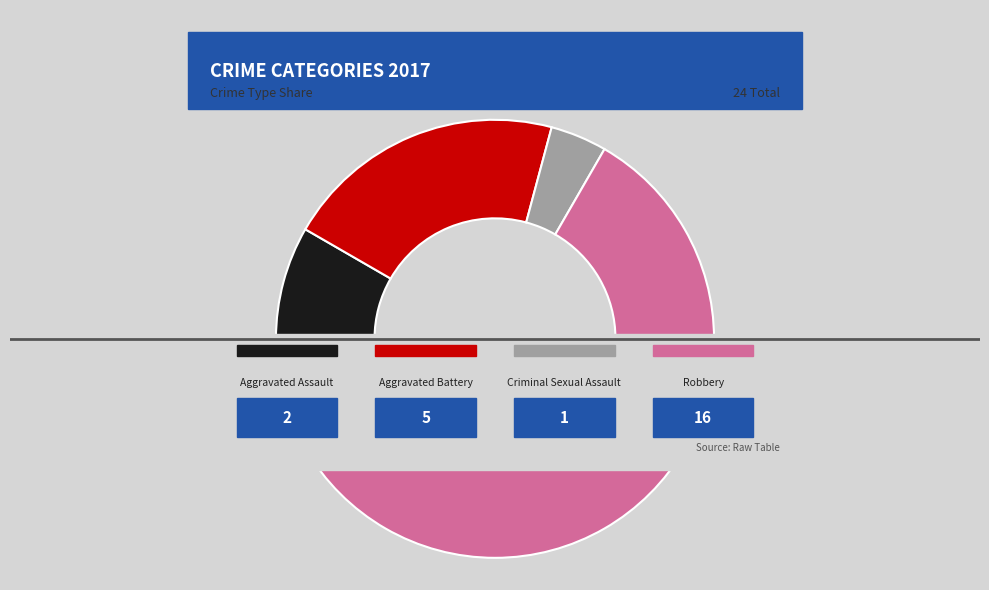

Which slice is the smallest?

Criminal Sexual Assault